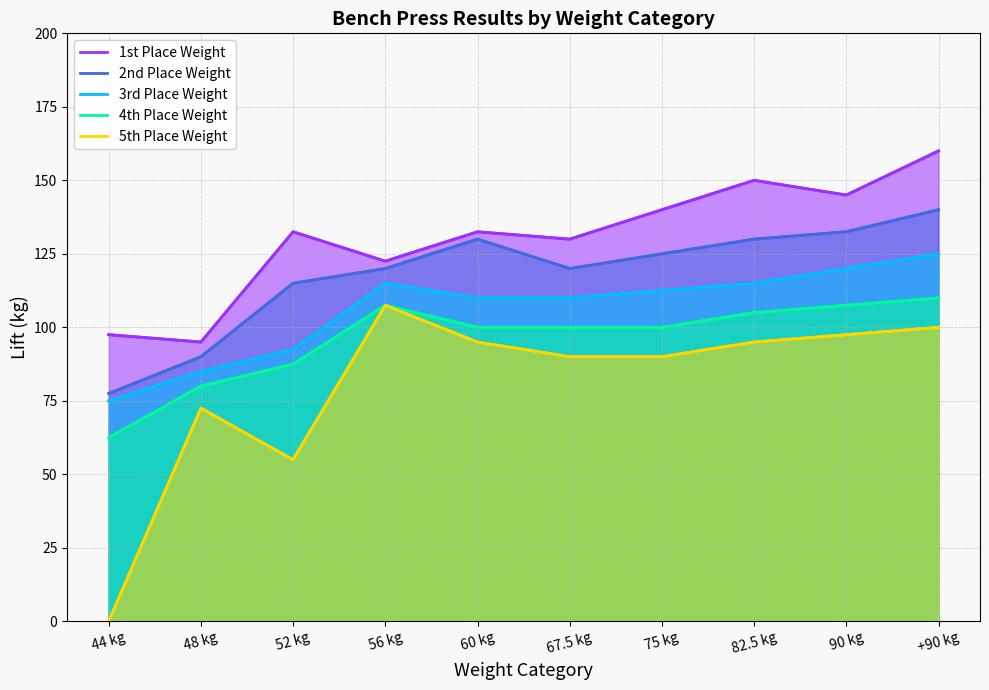

True or false: 5th Place Weight and 4th Place Weight cross at least once.

False